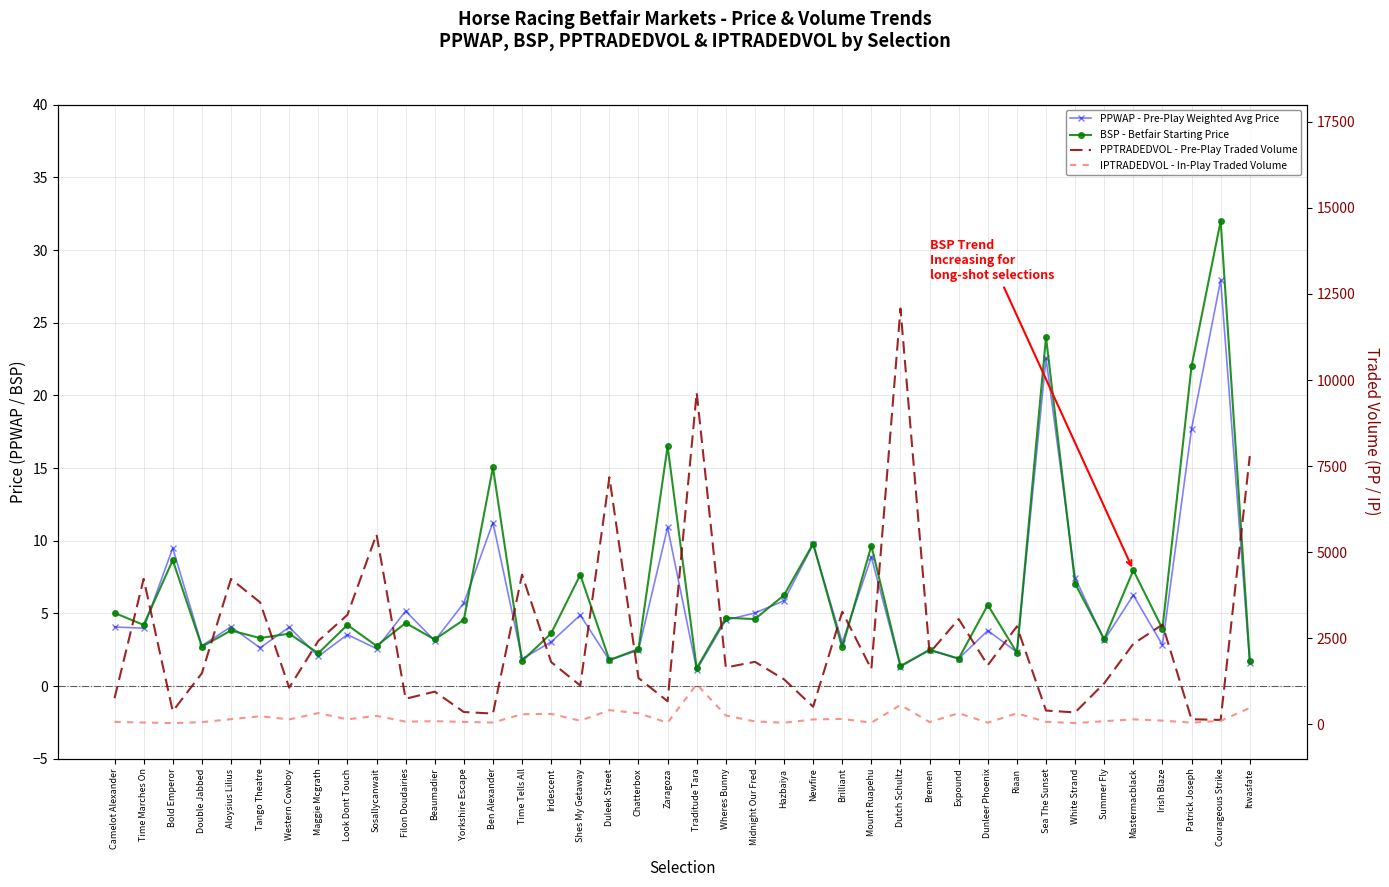

What is the spread (max minus min) of values at Time Marches On?

4219.2